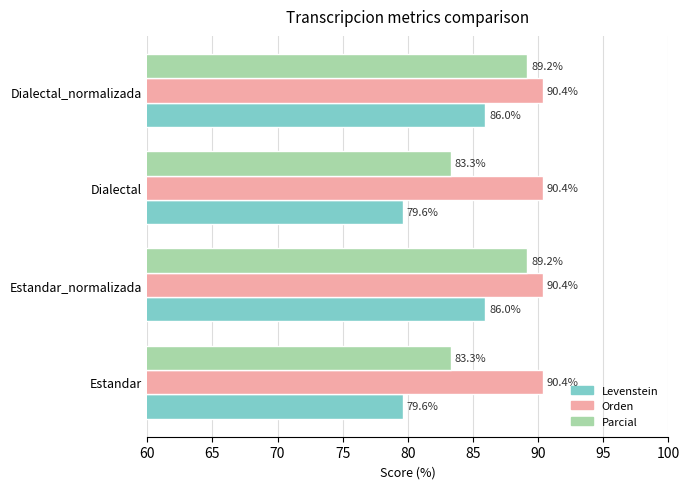

Read the Orden value at Estandar.

90.4